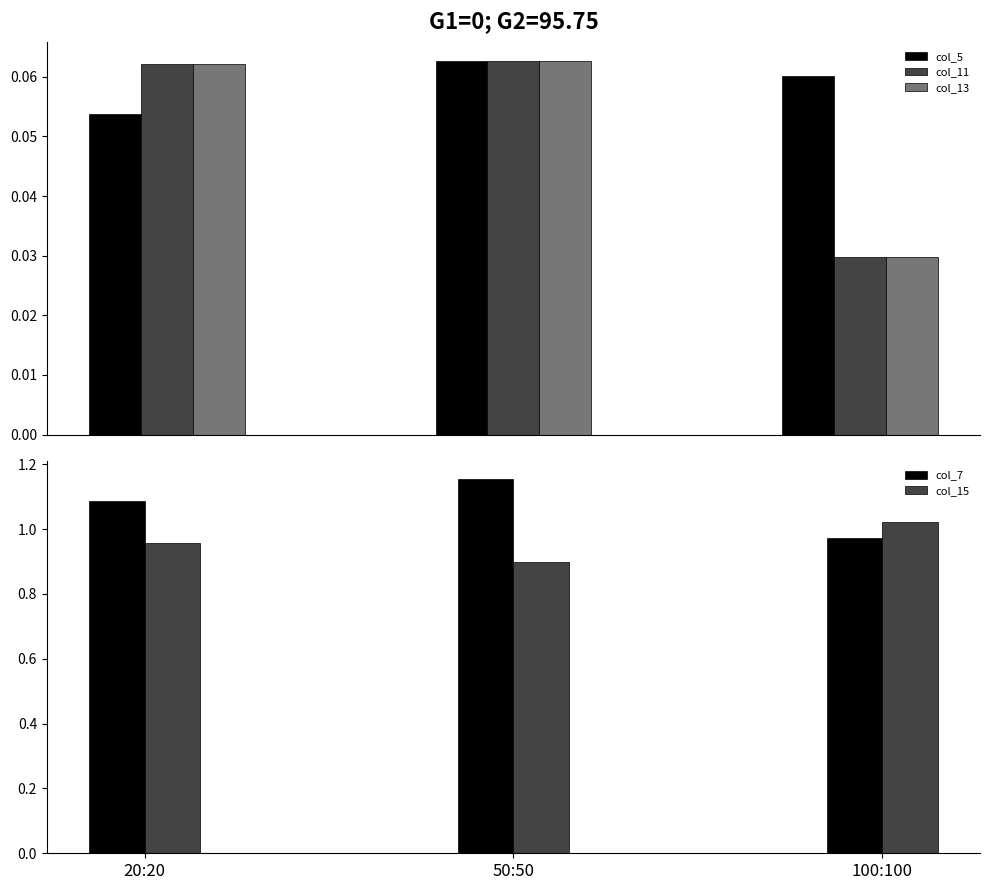

What is the label of the 2nd bar from the left?

50:50